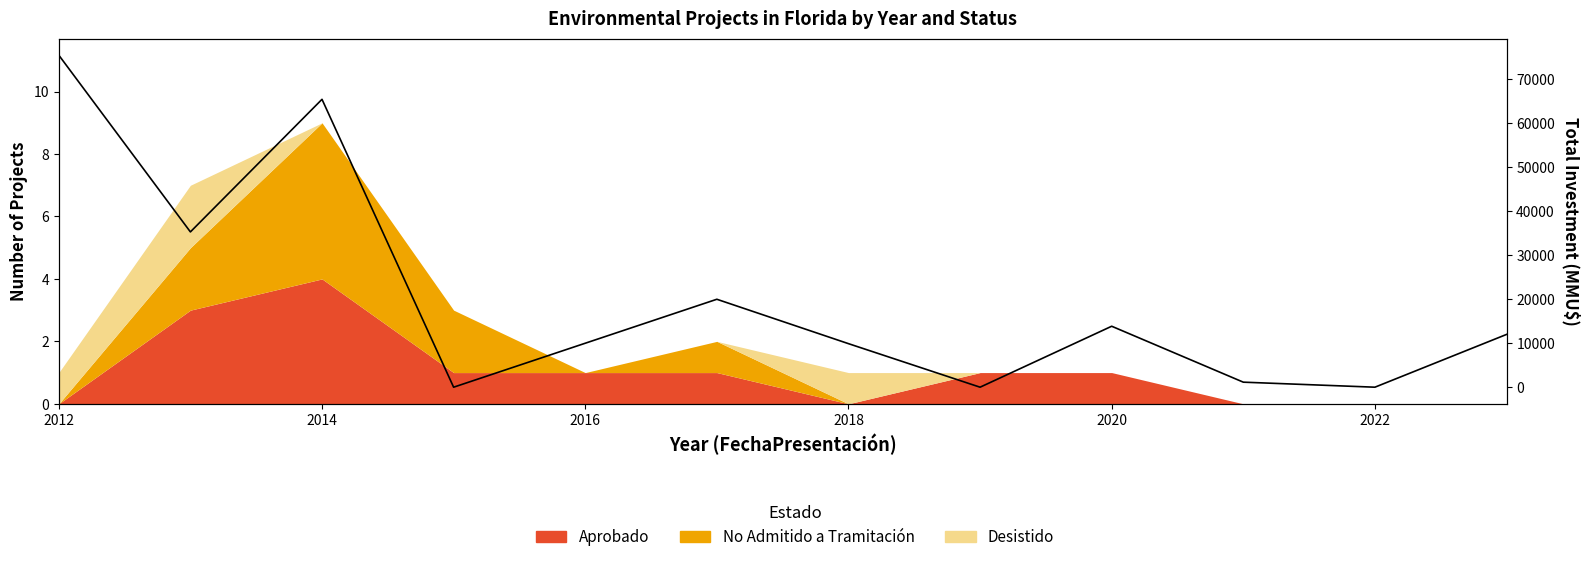

Where does the data first go above 12000?

2012